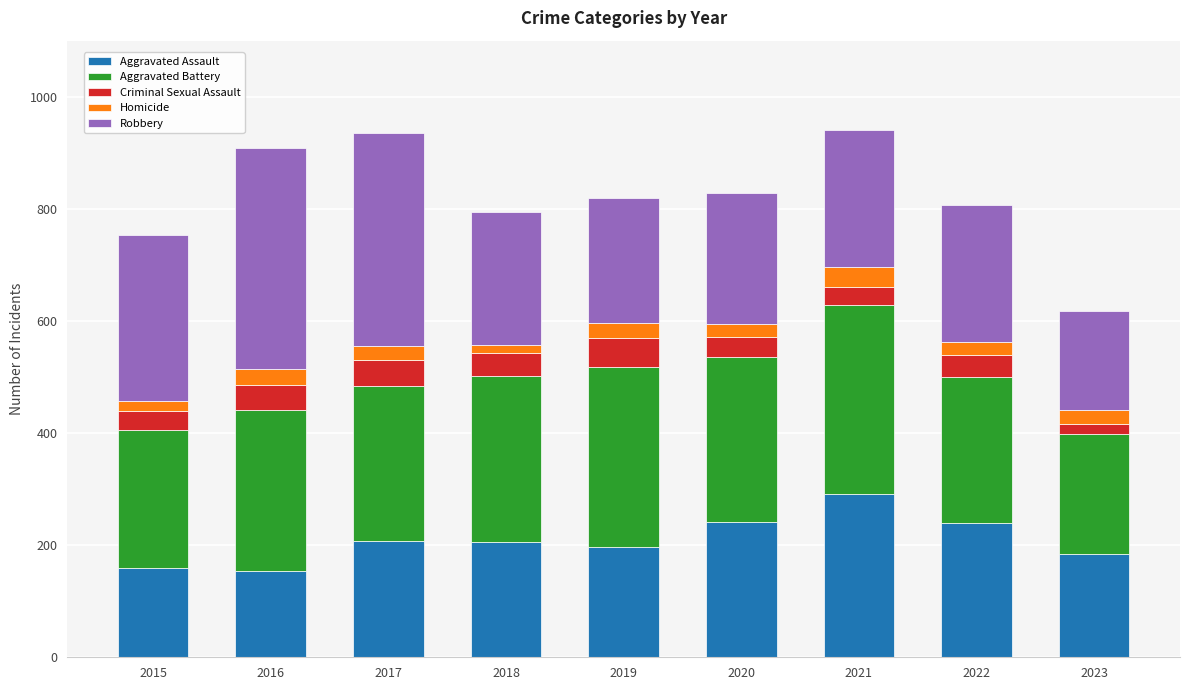

The Aggravated Assault series shows 292 at 2021. True or false?

True